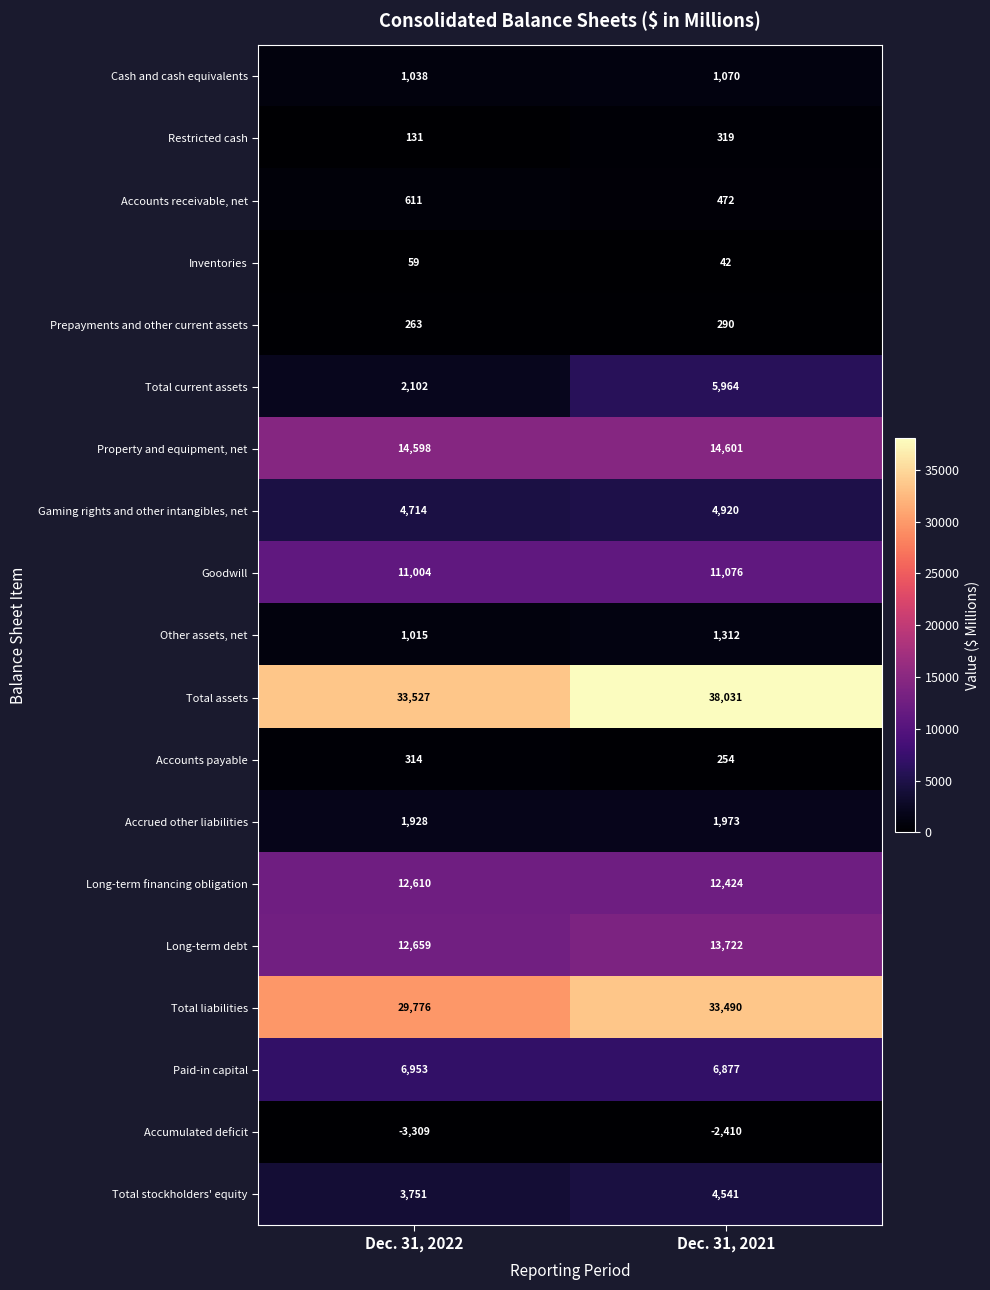

What is the spread (max minus min) of values at Dec. 31, 2022?

36836